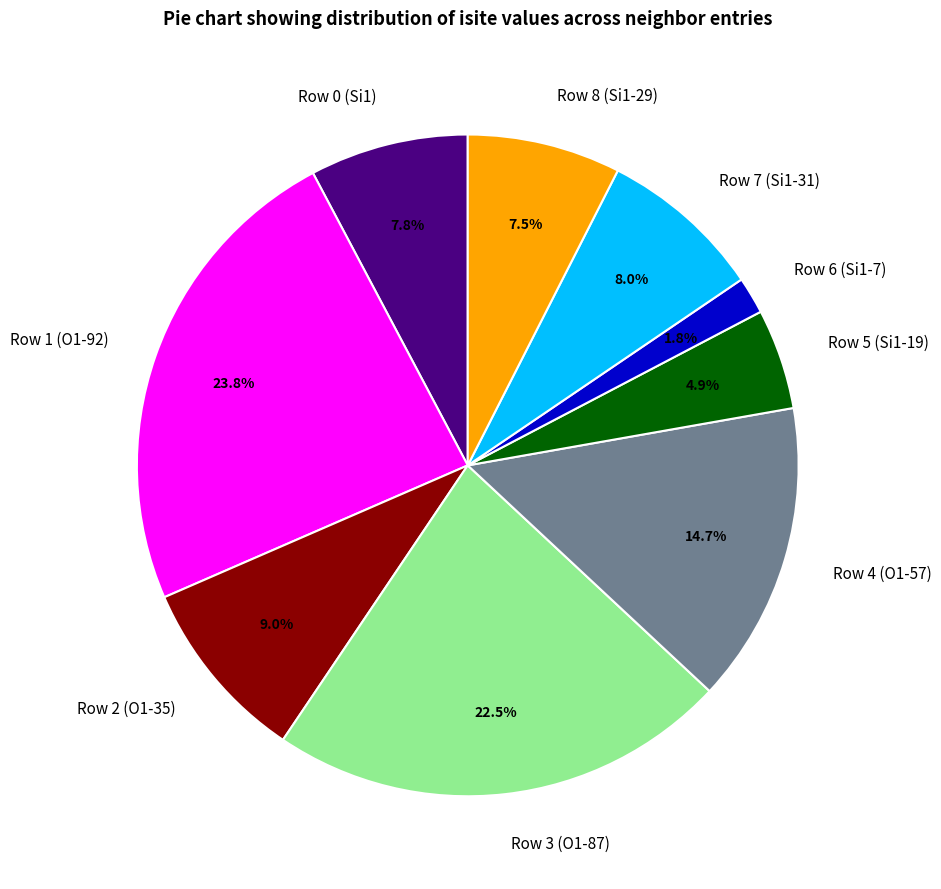

Count the number of slices in the pie.

9